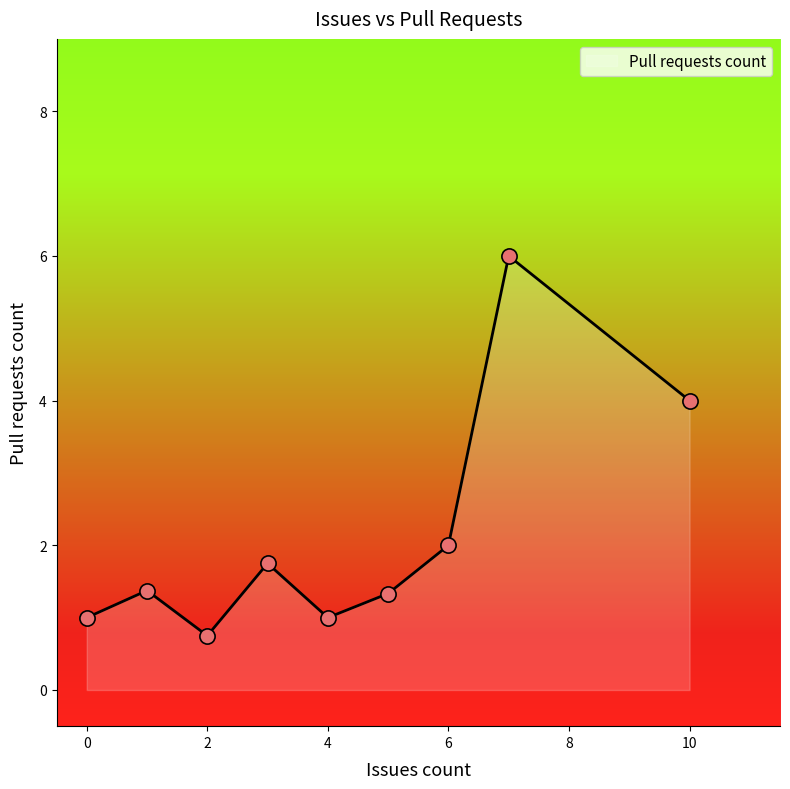

What is the maximum value for Pull requests count?

6.0